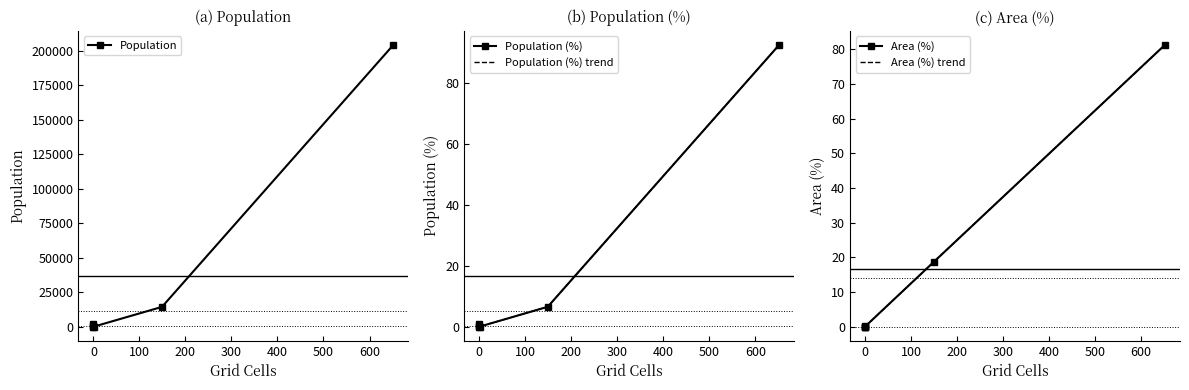

What is the sum of all Population (%) values?

100.1